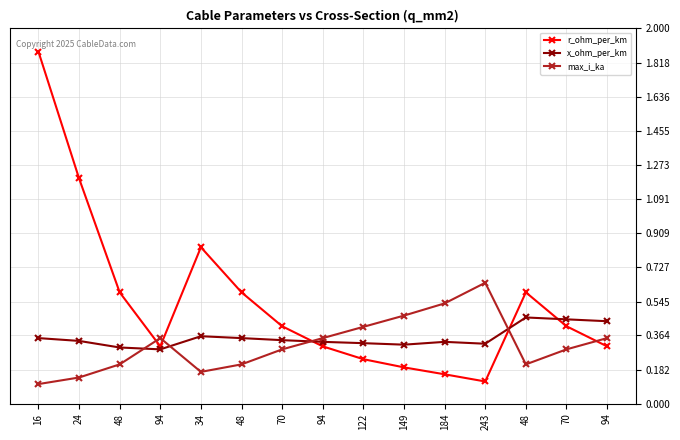

At which label does x_ohm_per_km reach its minimum?

94